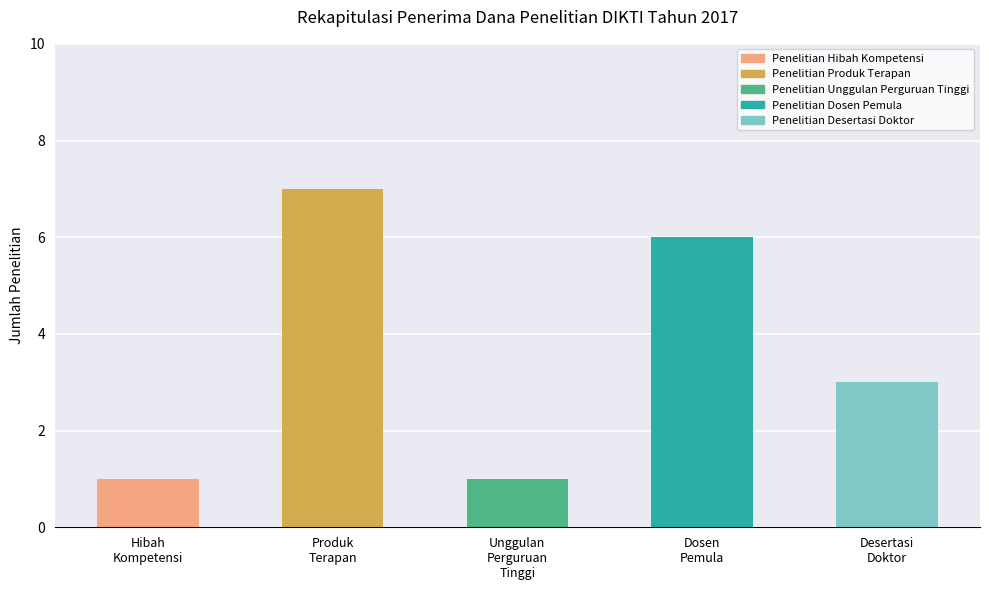

Reading left to right, transcribe all the data shown in this chart.

1	7	1	6	3